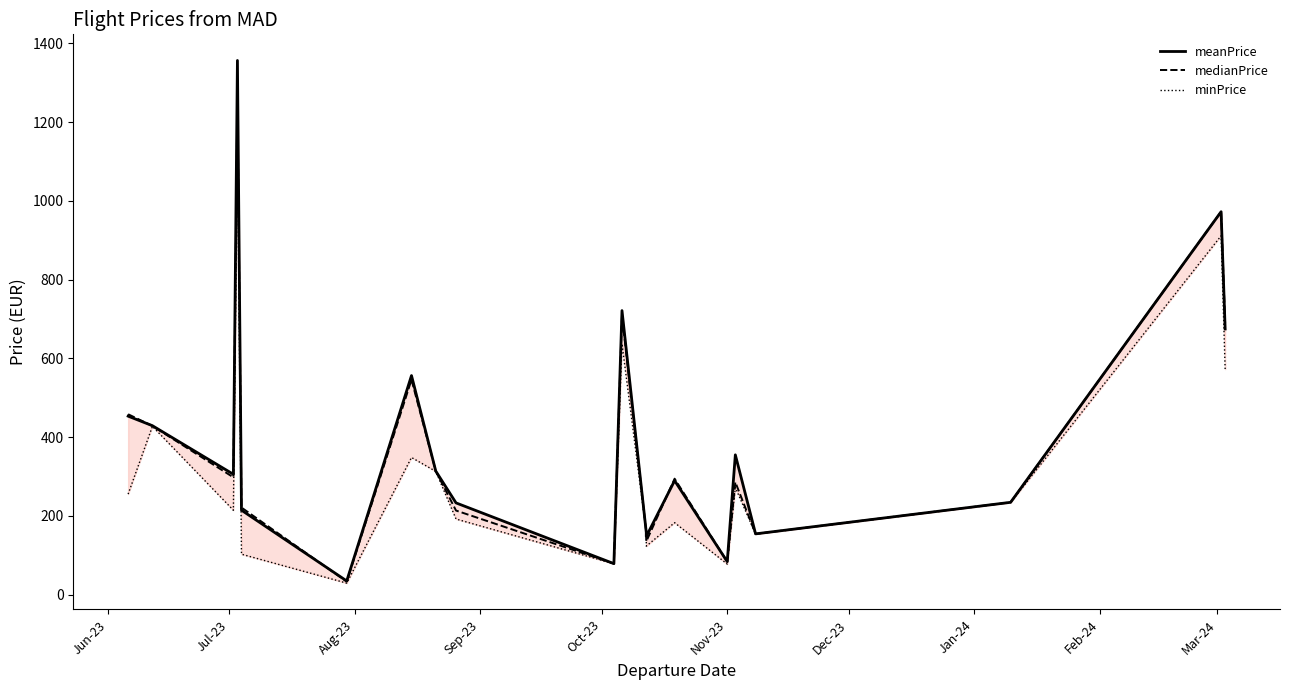

Rank the series at Oct-23 from lowest to highest value.

minPrice, meanPrice, medianPrice